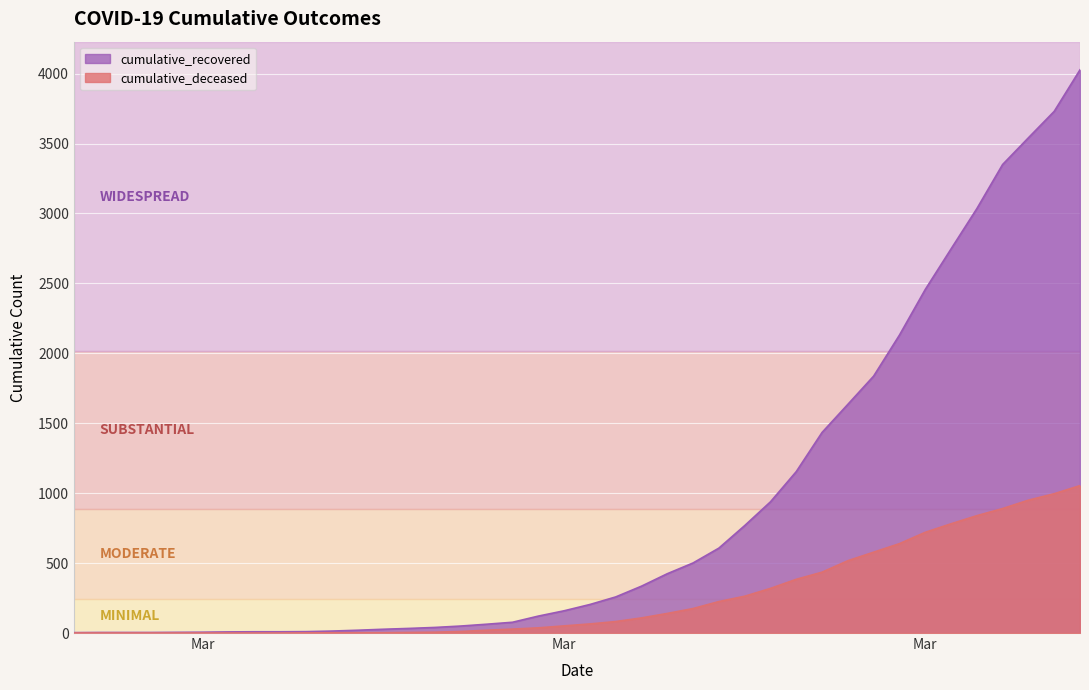

What position from the right is 2020-03-14?

24